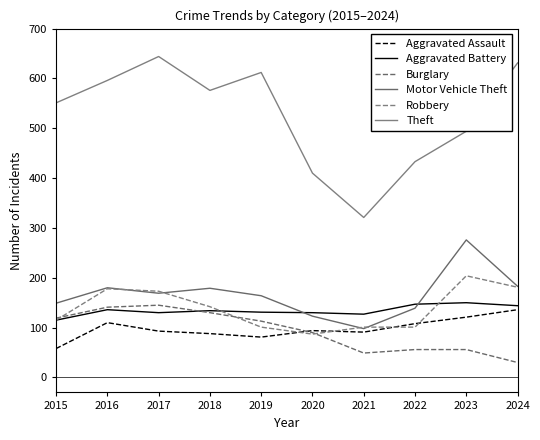

True or false: Aggravated Assault and Aggravated Battery intersect in this chart.

False